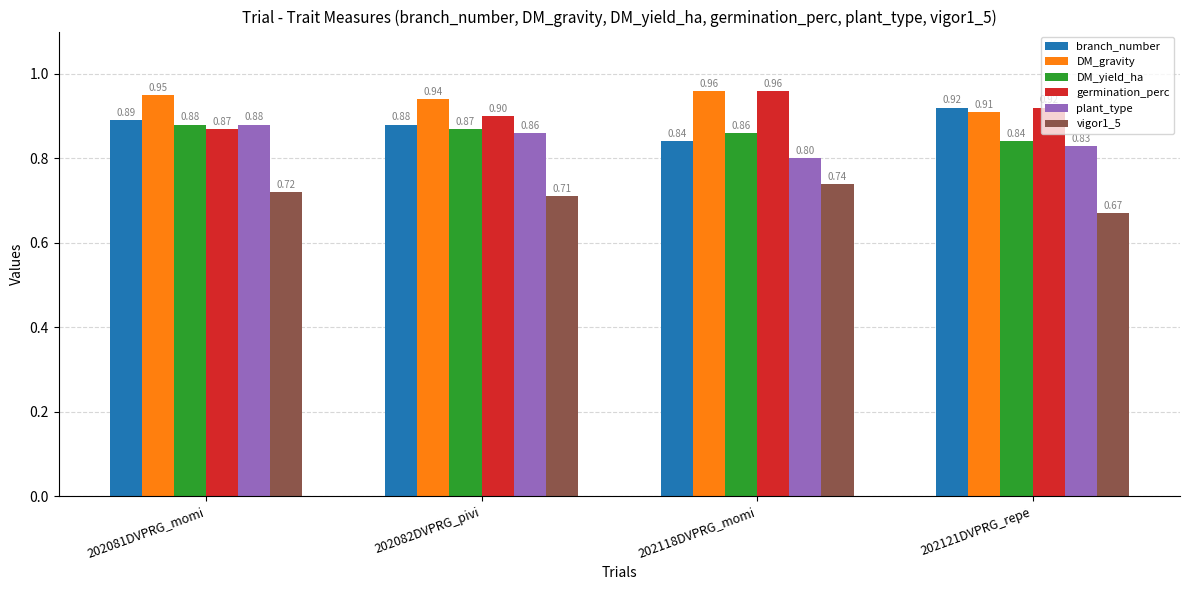

Is the value of DM_yield_ha at 202082DVPRG_pivi greater than the value of vigor1_5 at 202082DVPRG_pivi?

Yes